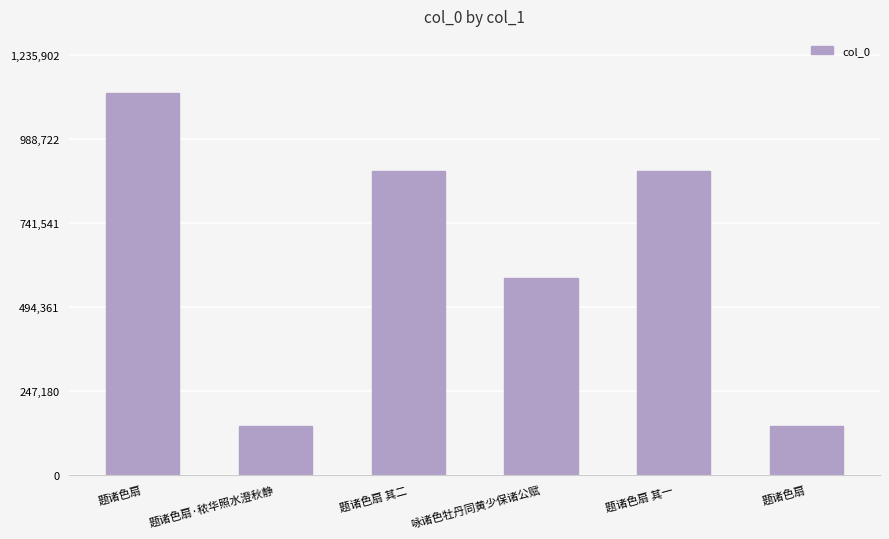

Where is the data nearest to the value 633474?

咏诸色牡丹同黄少保诸公赋